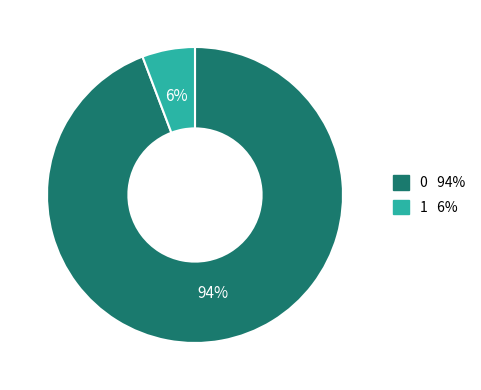

Rank the categories by value from lowest to highest.

1, 0